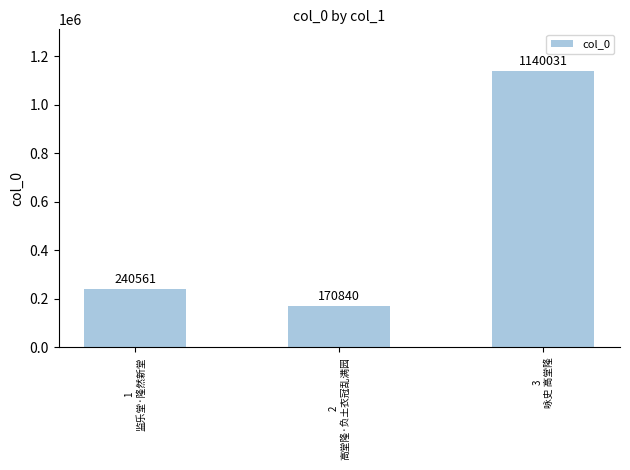

Does the chart contain any negative values?

No